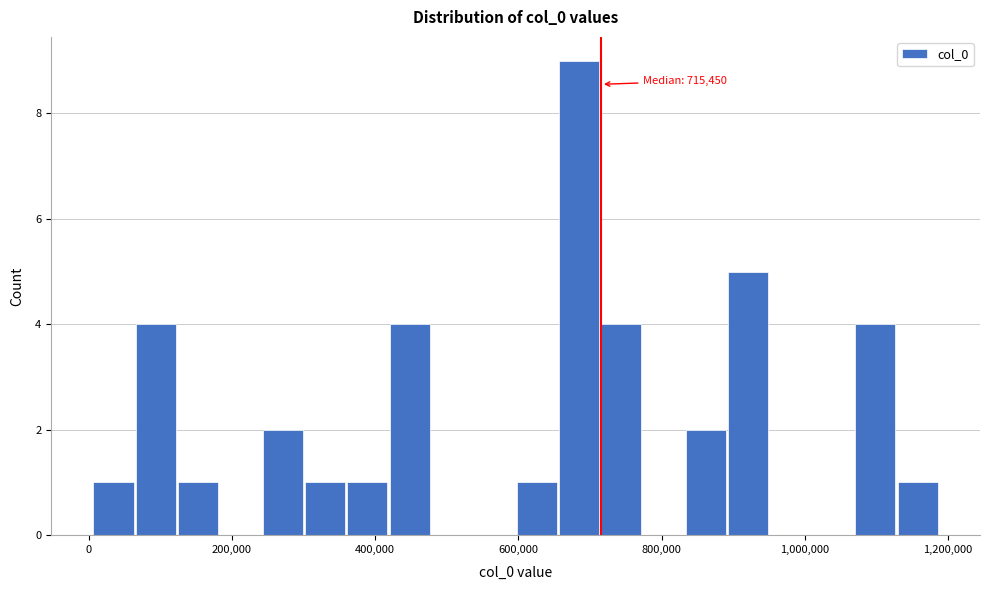

Read against the x-axis, roughly where is the centre of the tallest bar?

680000